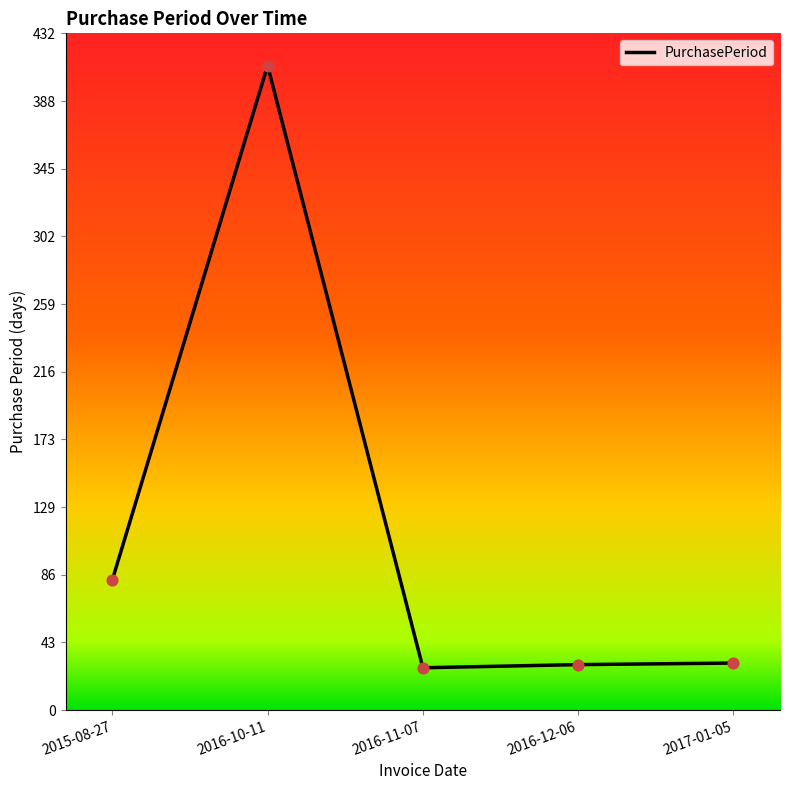

Approximately how many times larger is the value at 2016-11-07 compared to 2016-12-06?

0.9